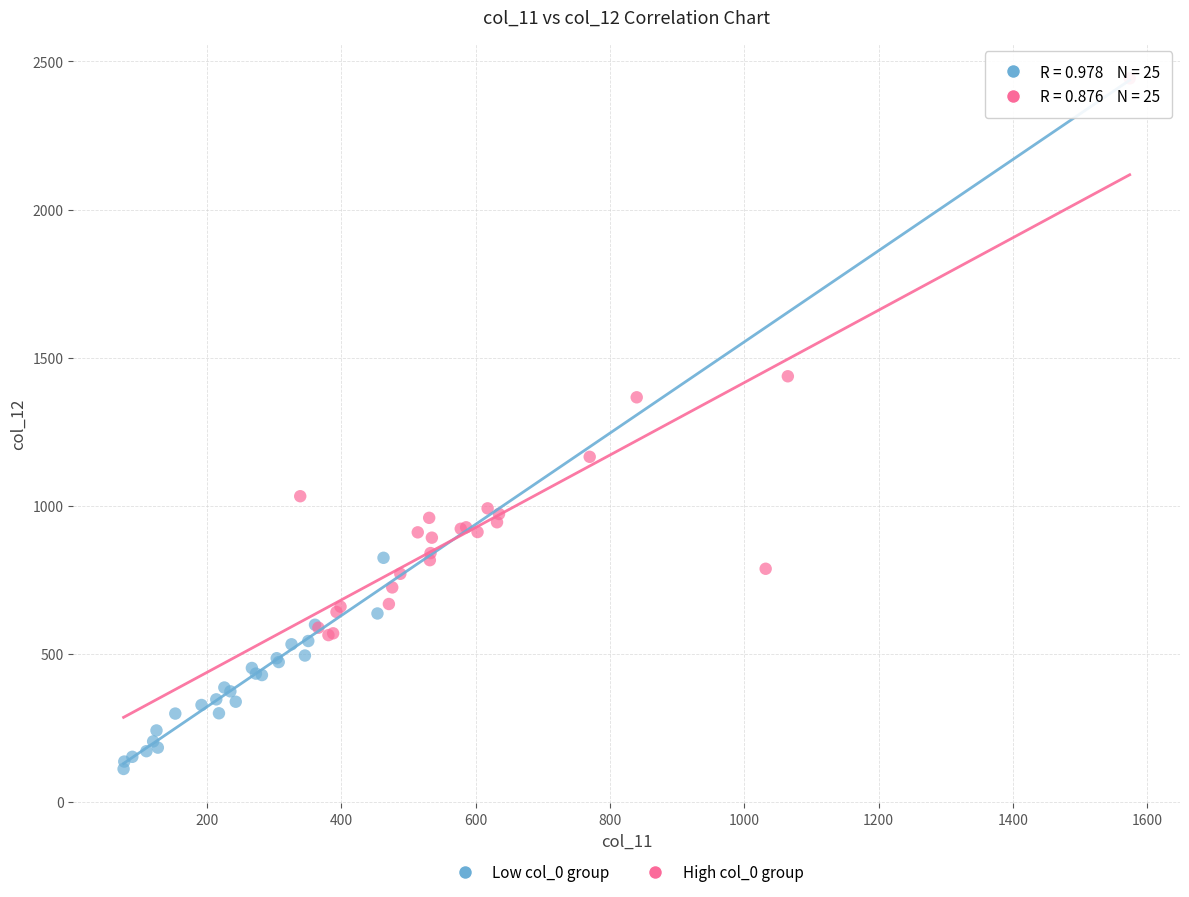

Which series reaches the minimum Y coordinate?

Low col_0 group